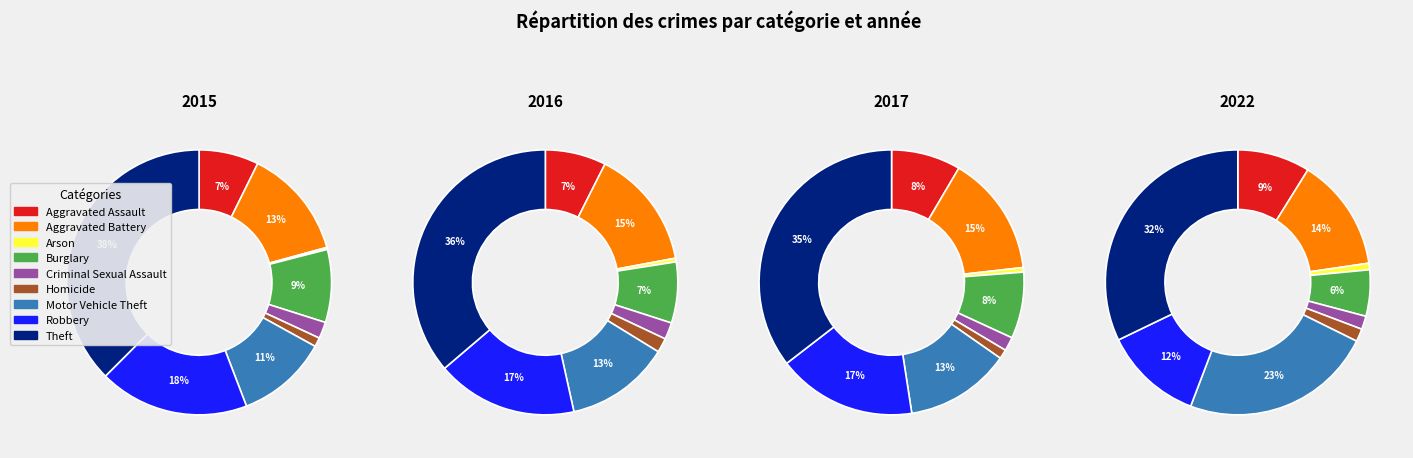

Which category has the biggest portion of the pie?

Theft